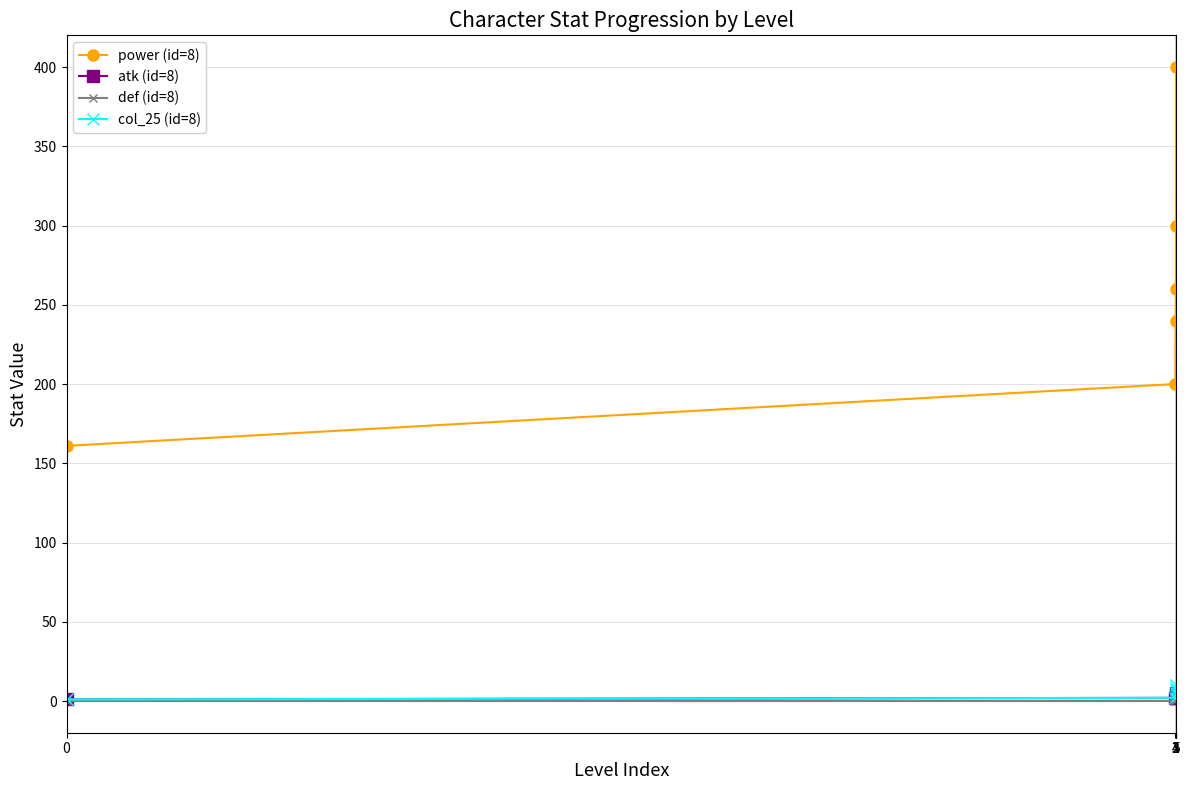

Which series has the largest total across all categories?

power (id=8)